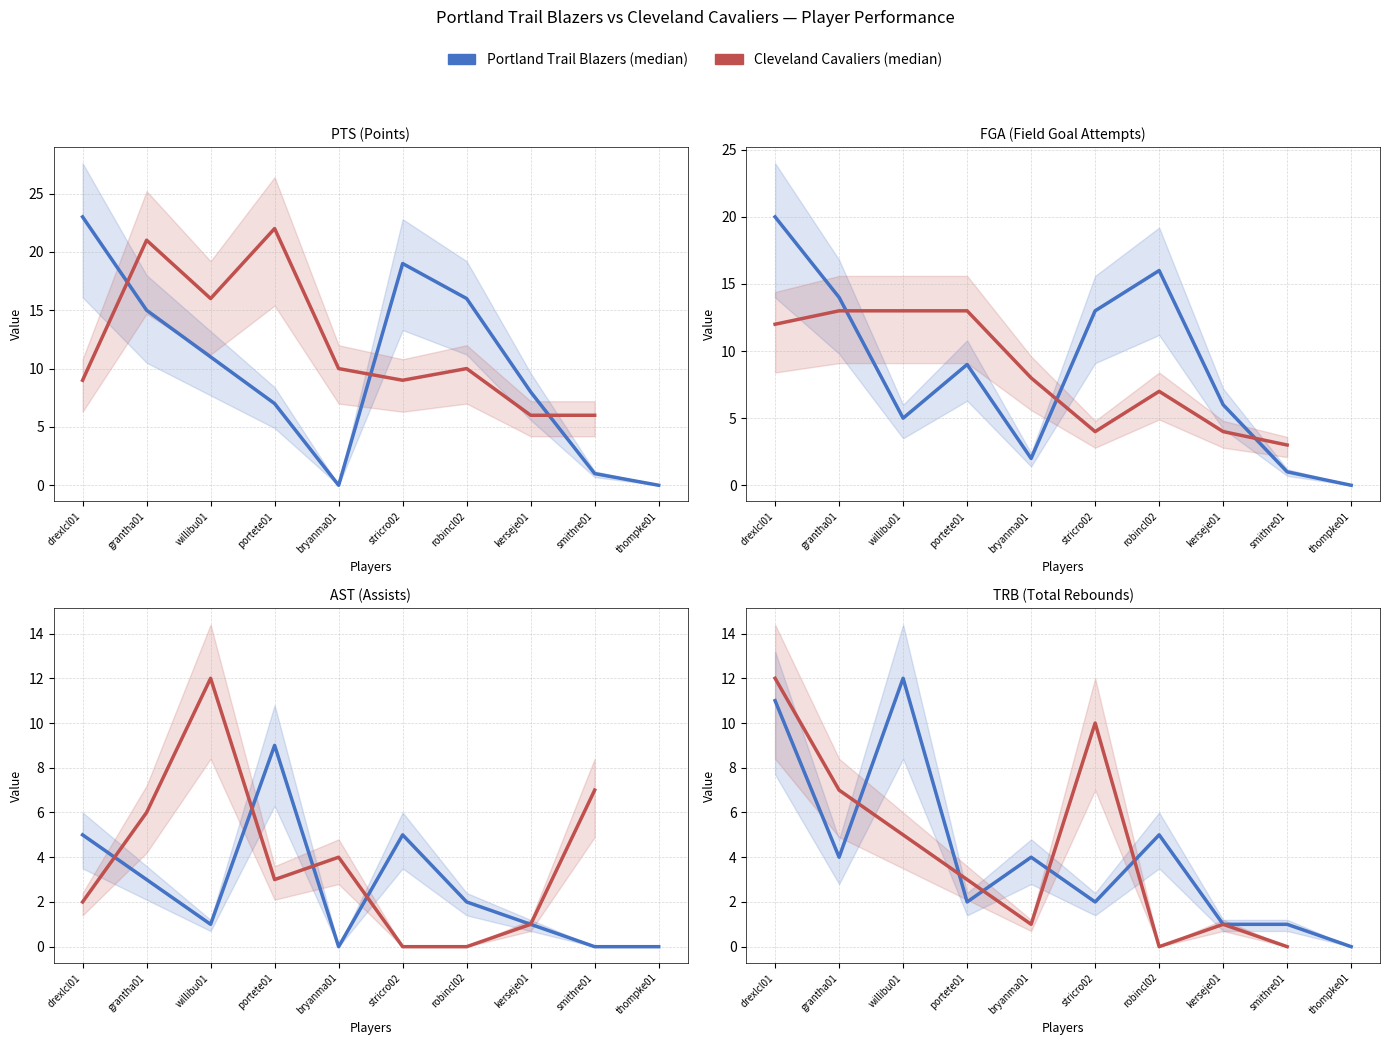

What is the difference between the Portland TRB values at smithre01 and bryanma01?

3